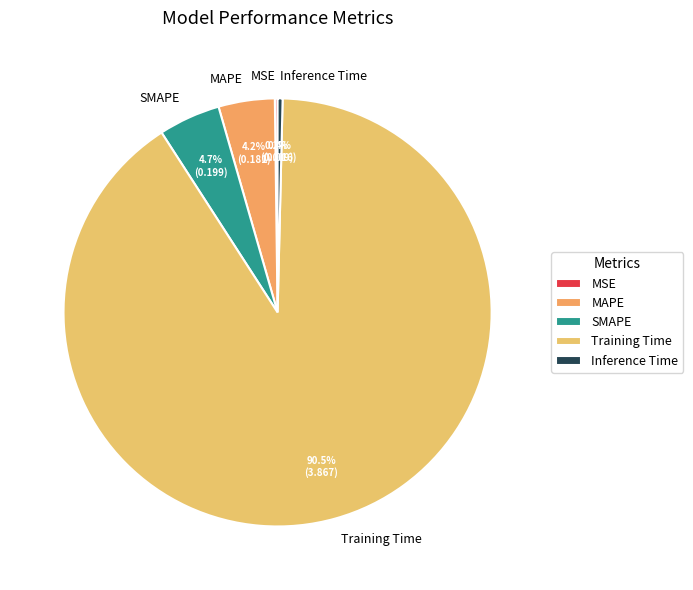

Combined, do Training Time and MAPE account for over 50%?

Yes